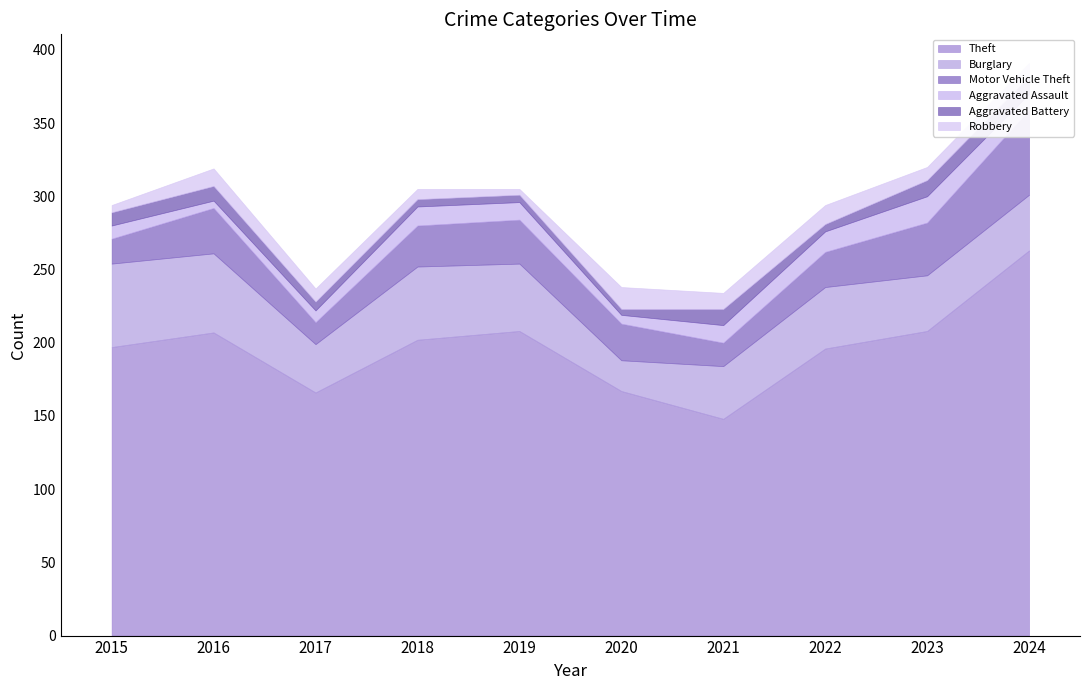

What is the greatest value displayed?

263